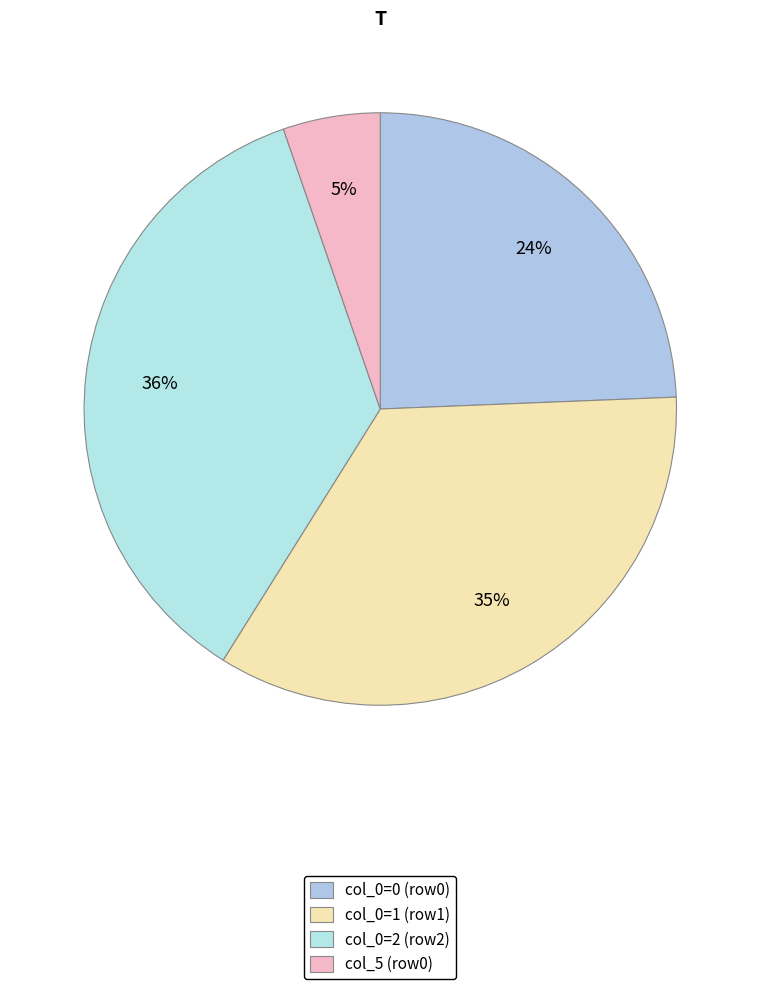

How many segments does this pie chart have?

4